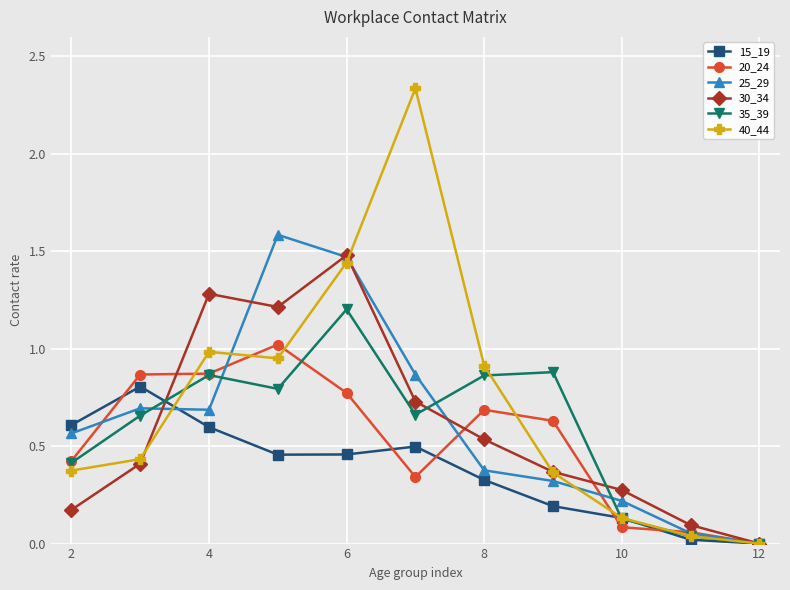

True or false: 20_24 has more than 1 interior local peaks.

True